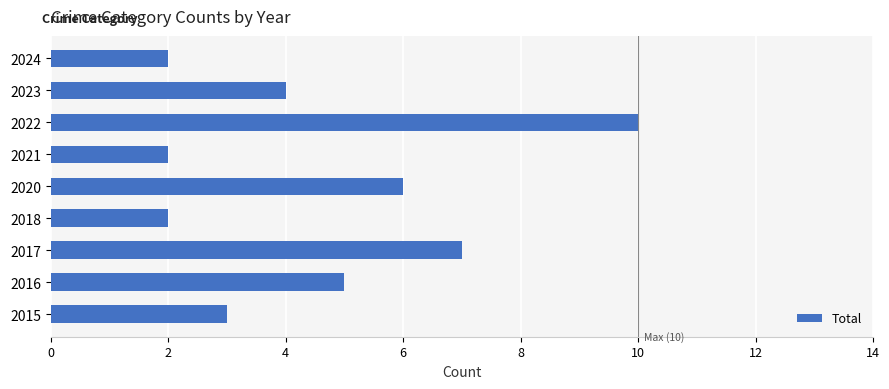

How many values are between 2 and 6?

7